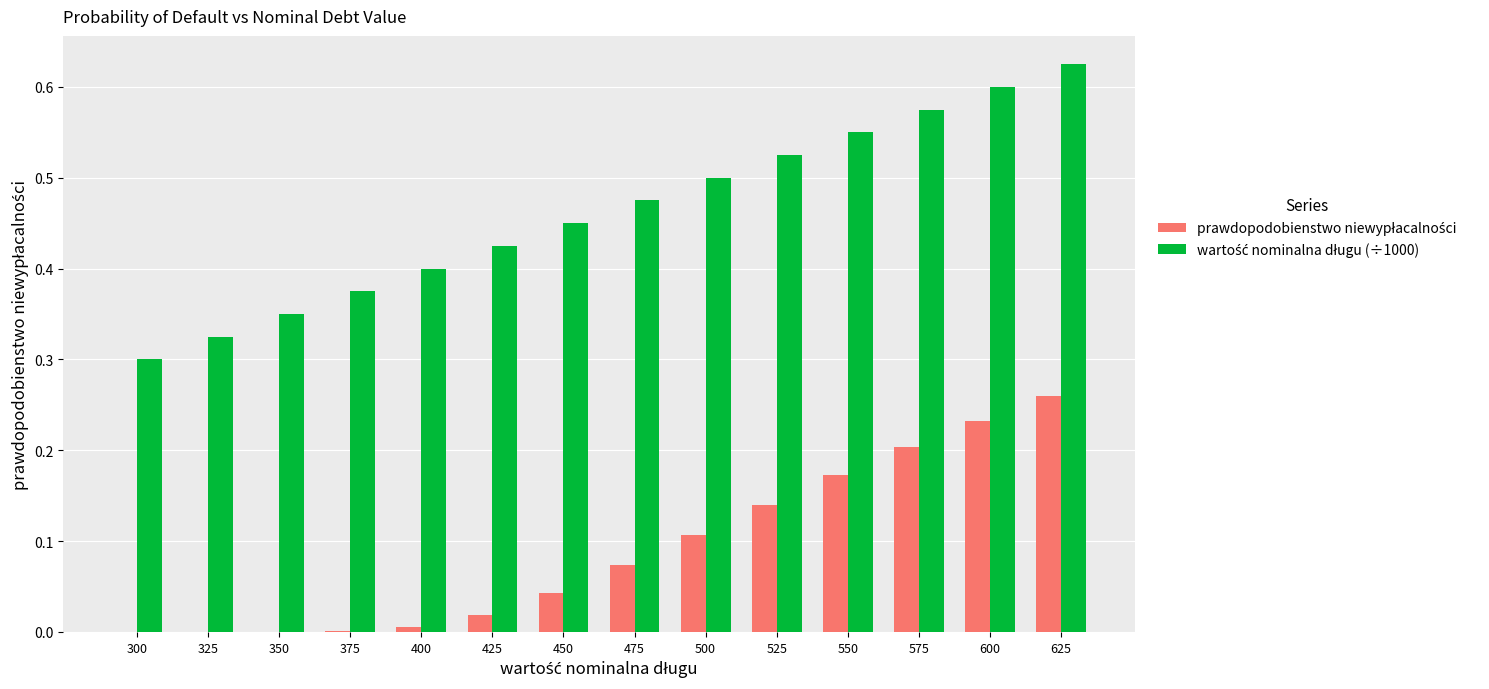

Which category has the highest value across all series?

625